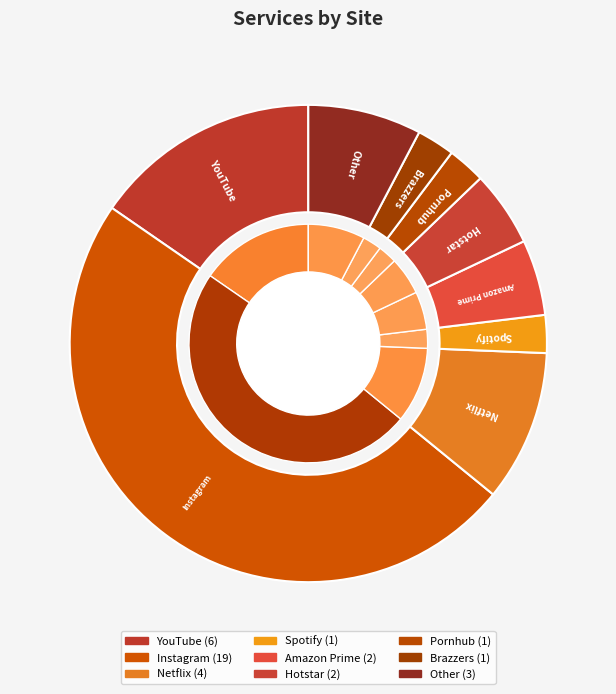

To the nearest percent, what is the difference between the Instagram and Amazon Prime slice percentages?

44%